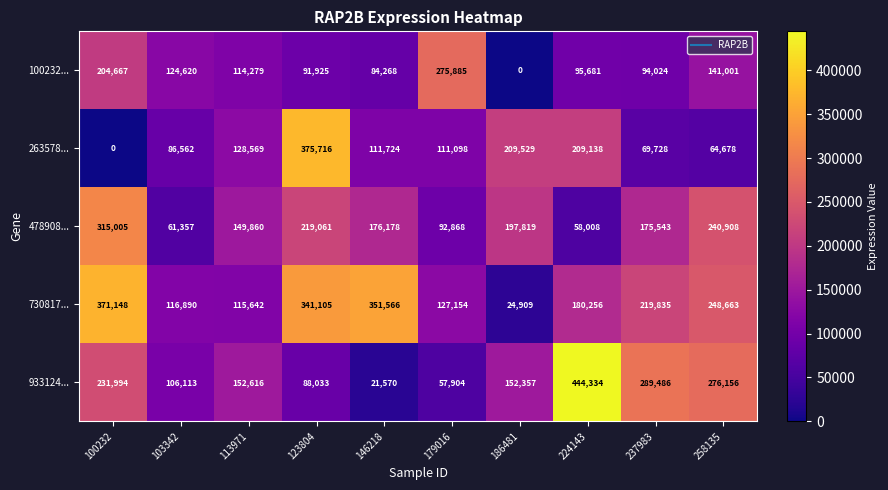

What is the average value of the 263578... series?

136674